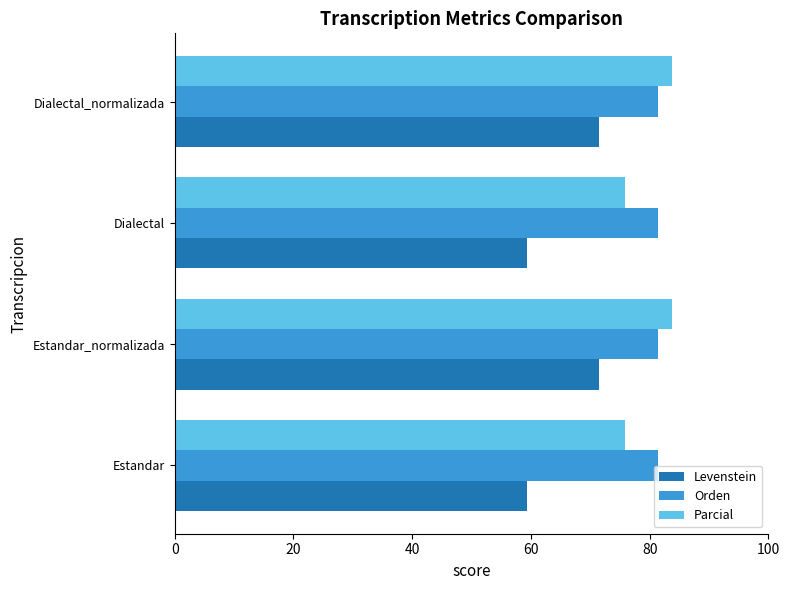

True or false: Orden has a value of 81.4 at Dialectal_normalizada.

True